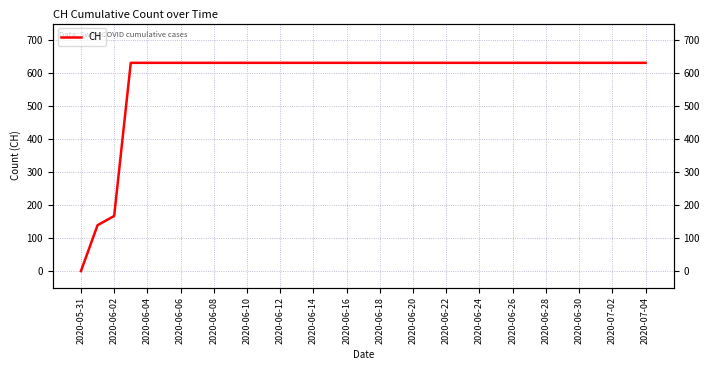

Reading left to right, transcribe all the data shown in this chart.

0	139	167	631	631	631	631	631	631	631	631	631	631	631	631	631	631	631	631	631	631	631	631	631	631	631	631	631	631	631	631	631	631	631	631